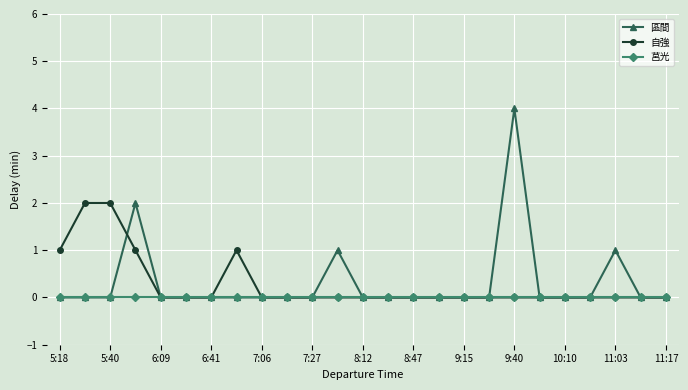

Reading right to left, what are all the values shown in this chart?

區間: 0	0	1	0	0	0	4	0	0	0	0	0	0	1	0	0	0	0	0	0	0	2	0	0	0
自強: 0	0	0	0	0	0	0	0	0	0	0	0	0	0	0	0	0	1	0	0	0	1	2	2	1
莒光: 0	0	0	0	0	0	0	0	0	0	0	0	0	0	0	0	0	0	0	0	0	0	0	0	0